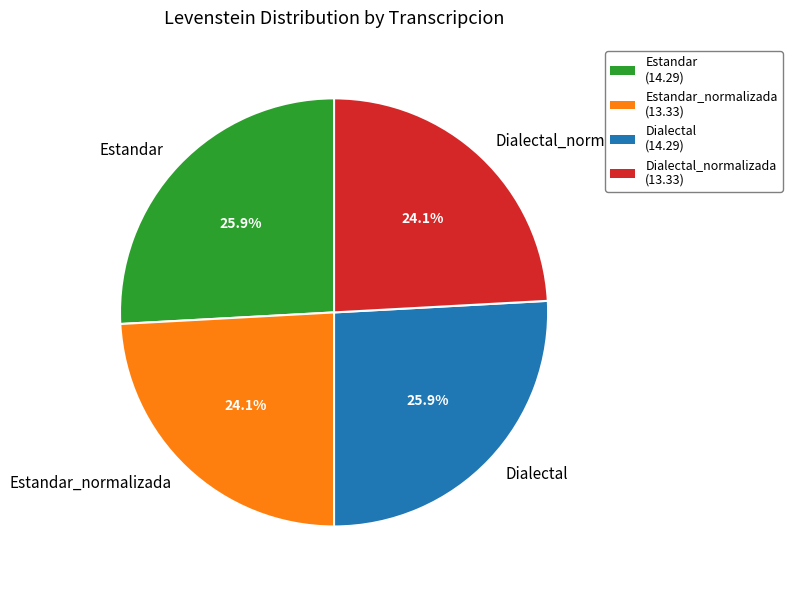

True or false: Dialectal_normalizada accounts for 24% of the total.

True